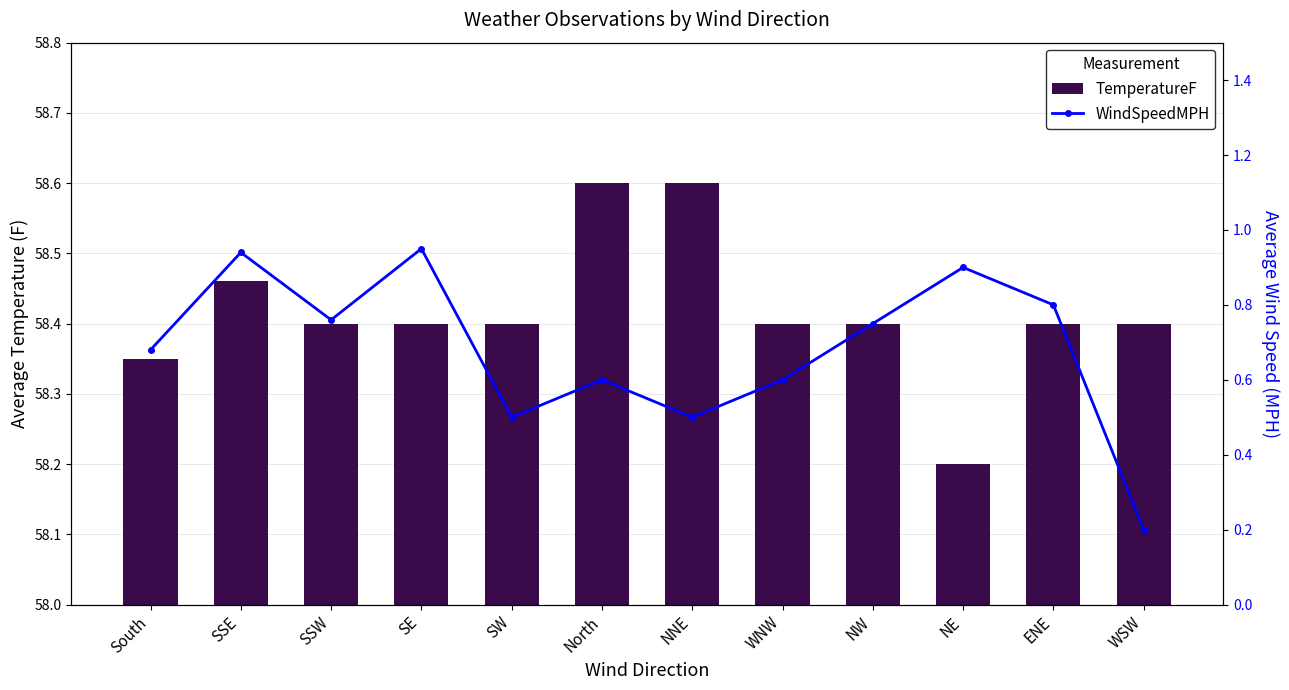

What is the minimum value shown in the chart?

0.2